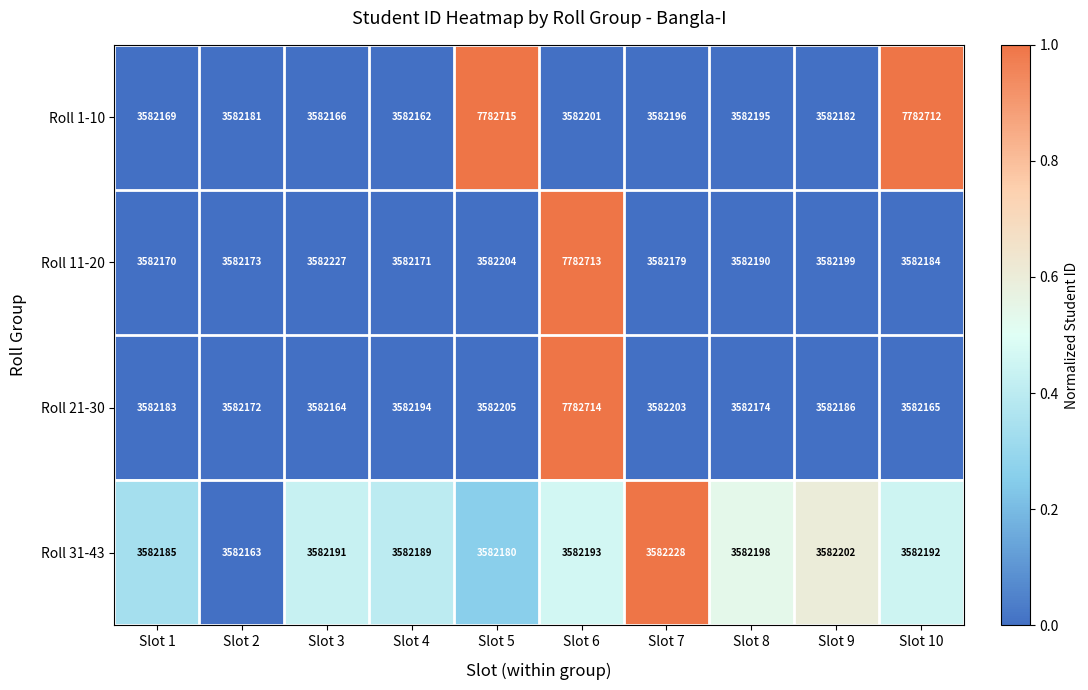

At how many categories does at least one series exceed 6483632?

3